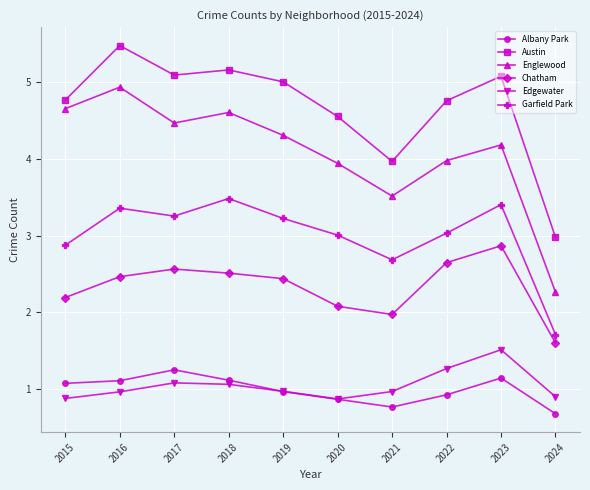

Where does the Austin series first go above 5?

2016